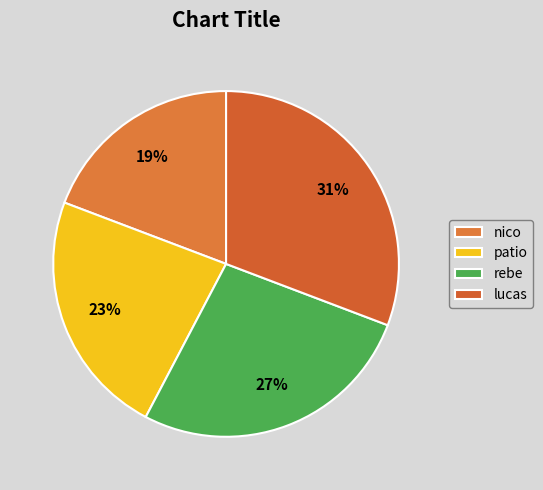

Is rebe the majority of the pie?

No